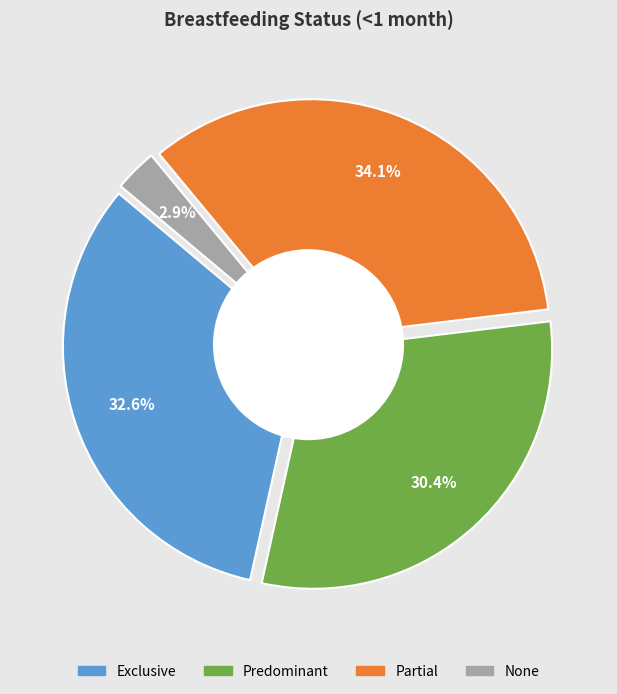

Which category has the biggest portion of the pie?

Partial